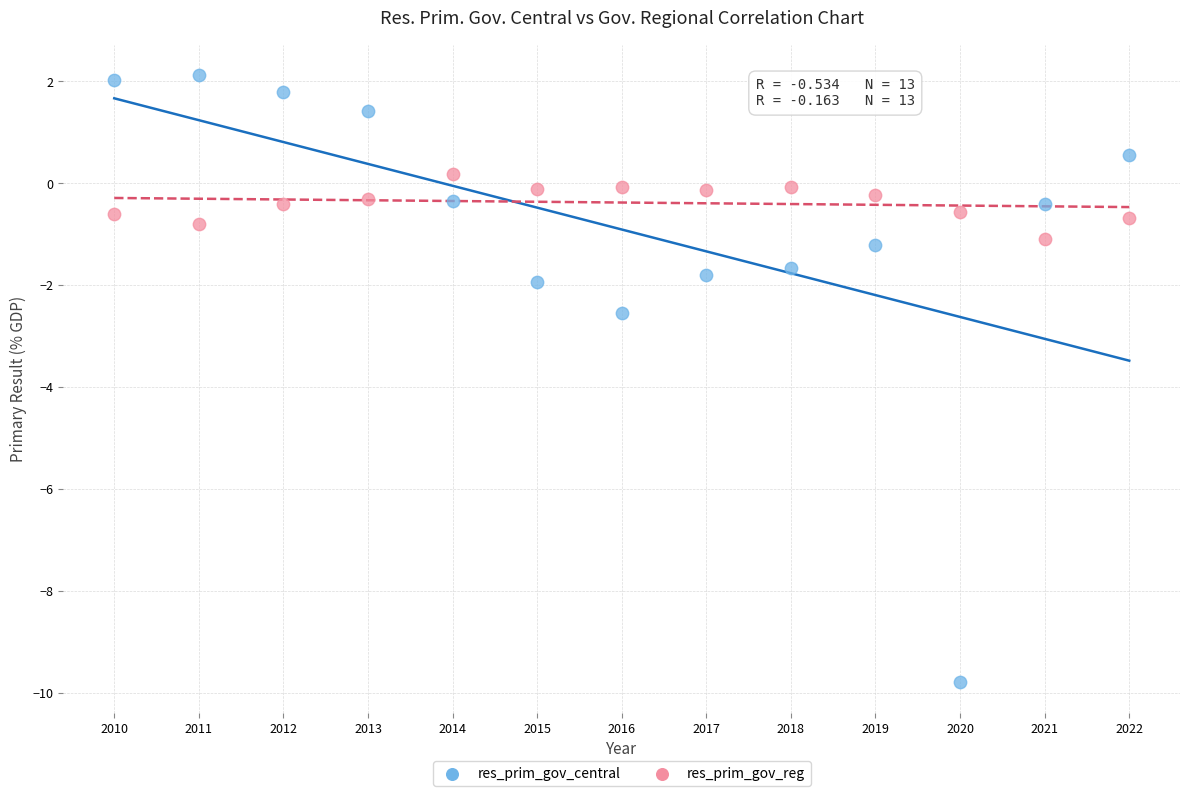

Which series reaches the maximum Y coordinate?

res_prim_gov_central